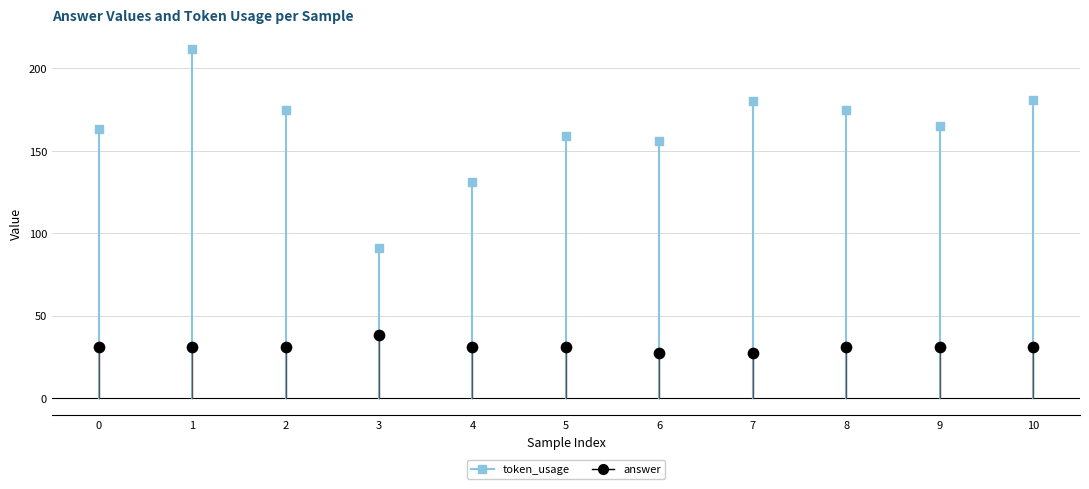

What are all the series names shown in the legend?

token_usage, answer